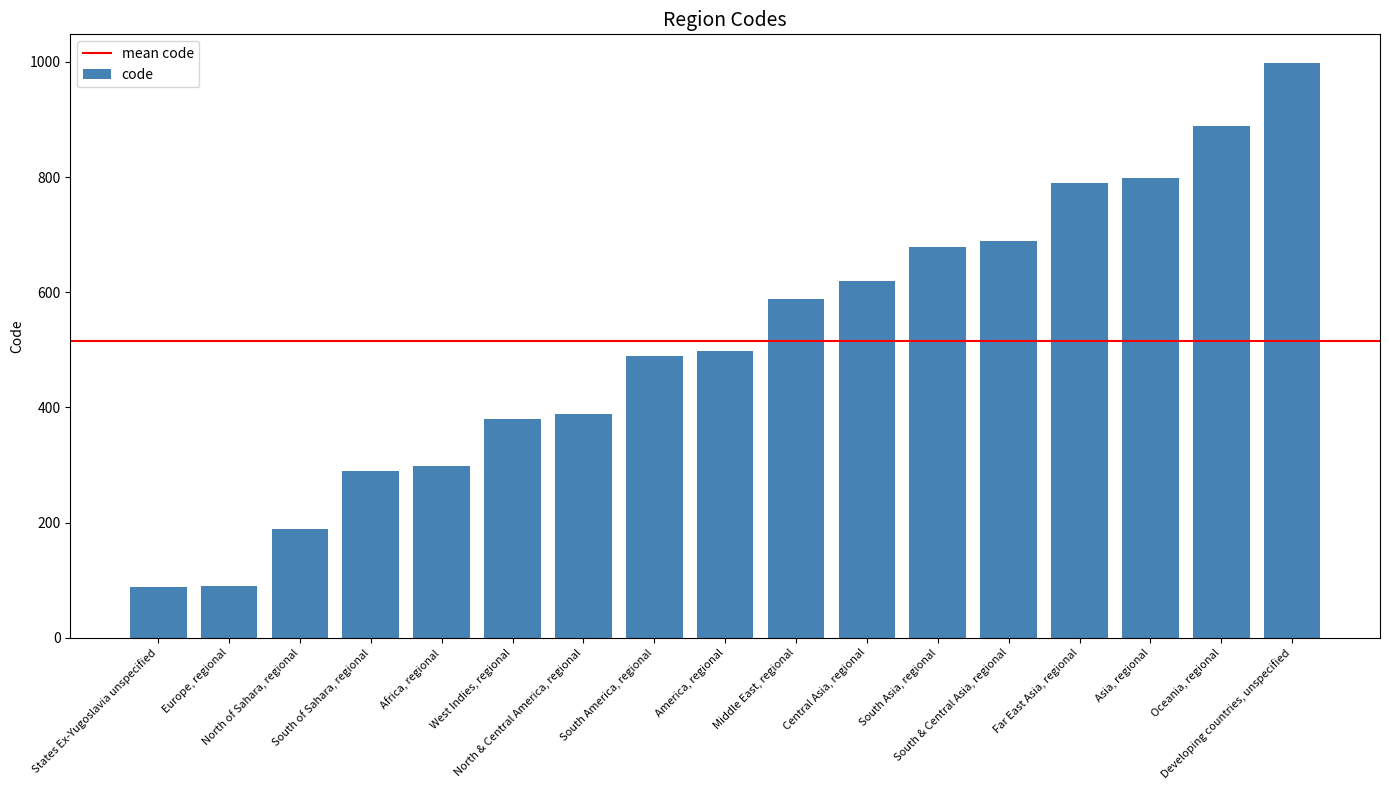

What is the maximum value shown in the chart?

998